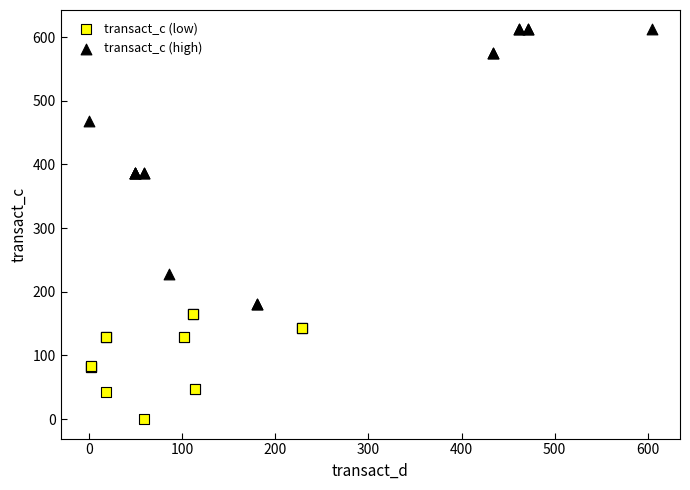

Which series has the largest Y range (max minus min)?

transact_c (high)